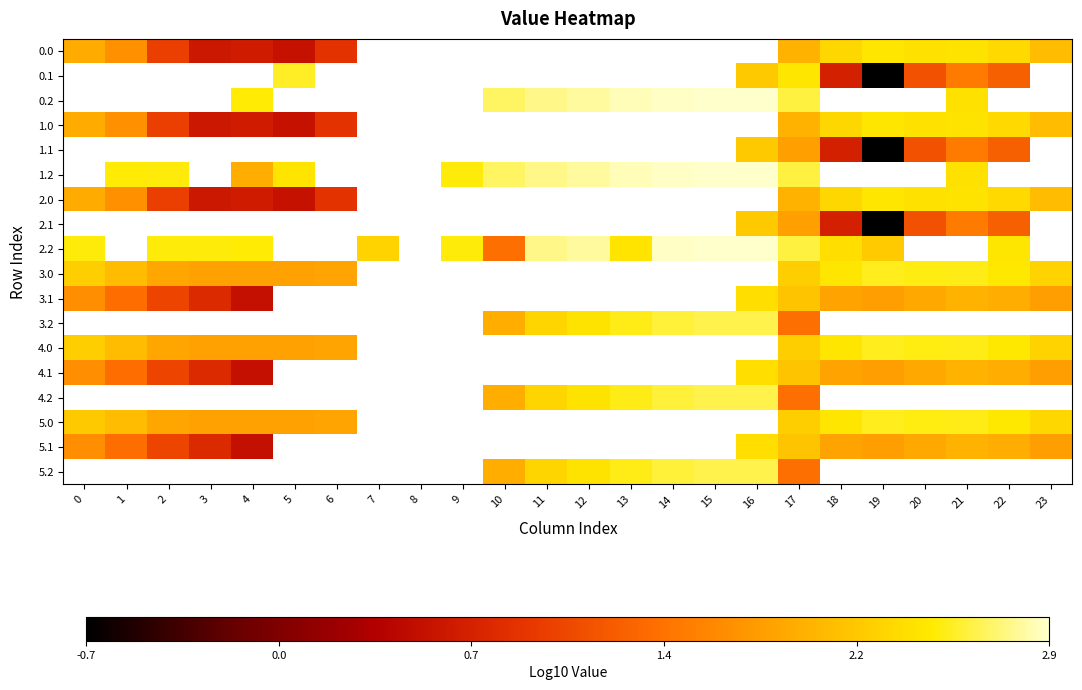

Between 10 and 11, which series saw the biggest shift?

2.2